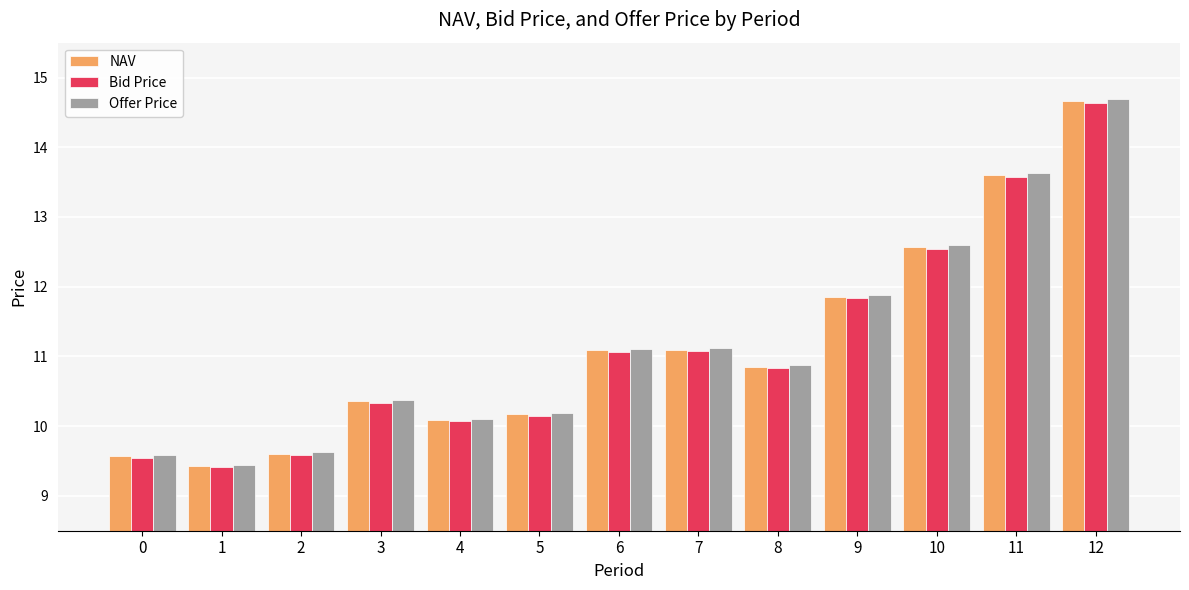

Which series has the widest spread of values?

Offer Price